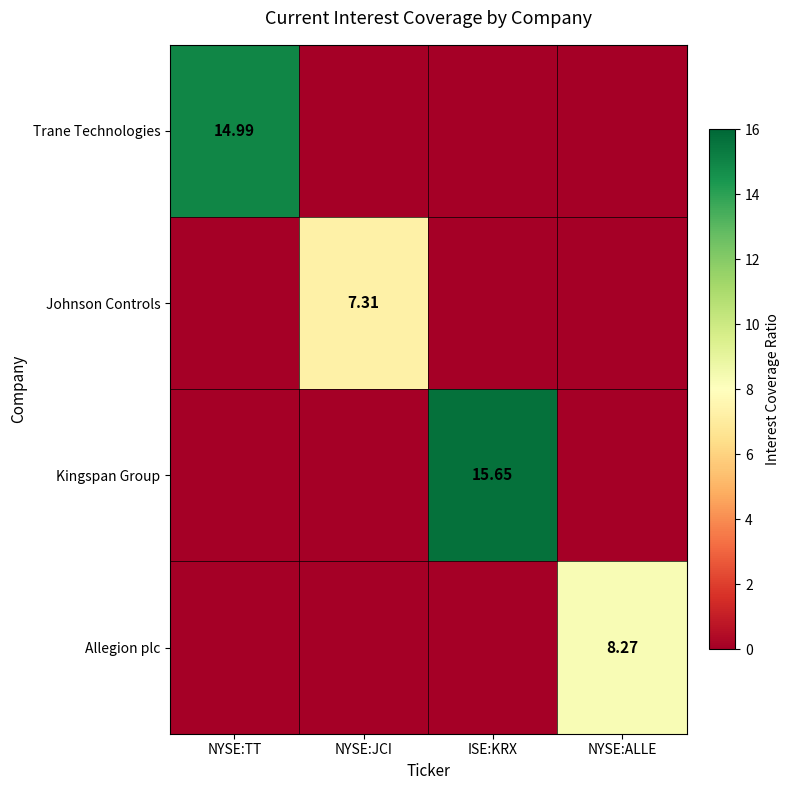

Is the value of Kingspan Group at ISE:KRX greater than the value of Johnson Controls at NYSE:JCI?

Yes